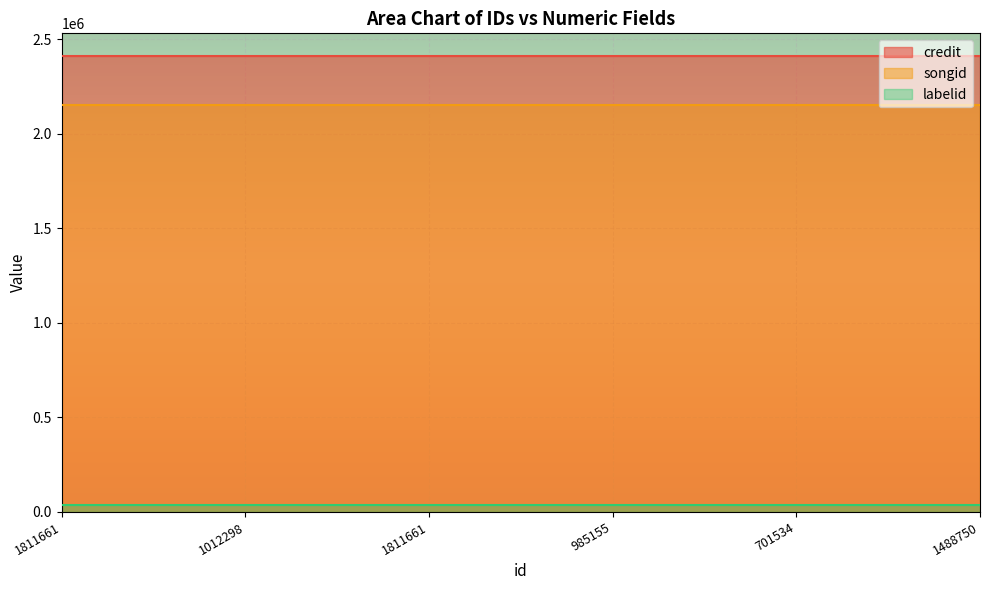

Reading left to right, what are all the values shown in this chart?

credit: 2410690	2410690	2410690	2410690	2410690	2410690
songid: 2152407	2152407	2152407	2152407	2152407	2152407
labelid: 36859	36859	36859	36859	36859	36859